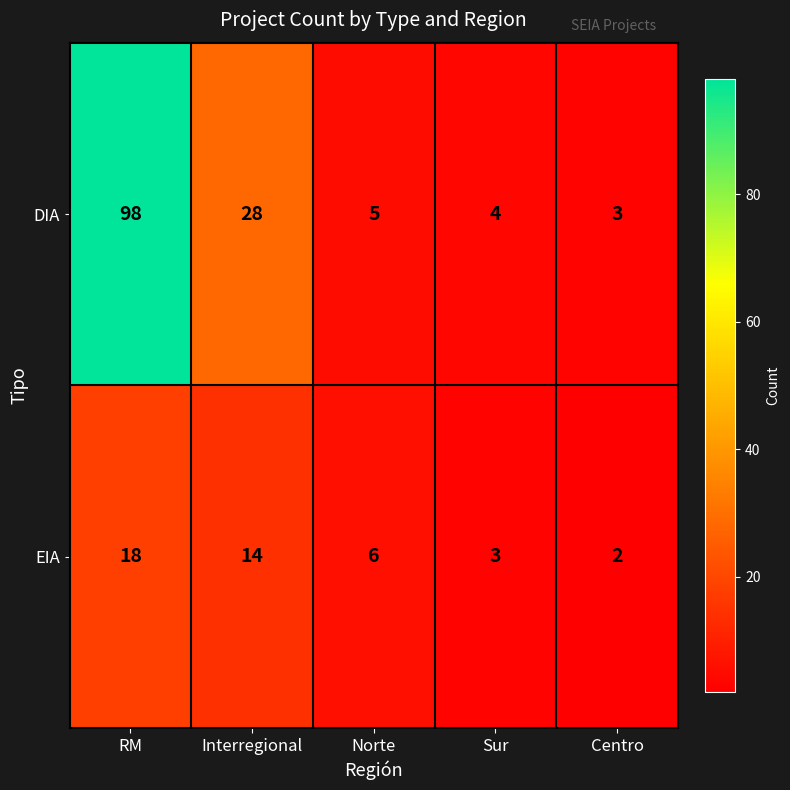

List the labels in order of EIA value, largest first.

RM, Interregional, Norte, Sur, Centro